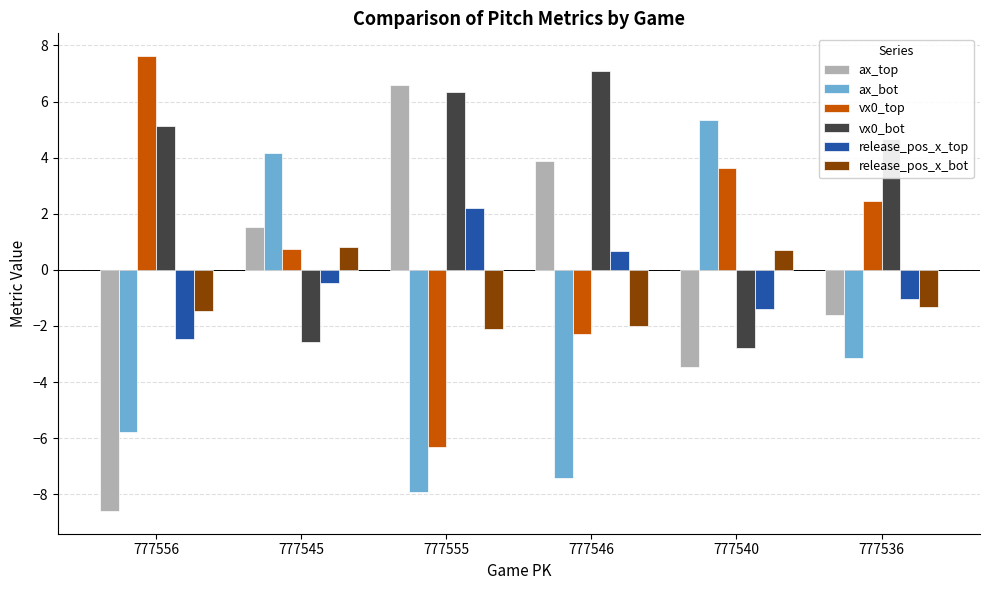

List the series in order of their peak value, lowest first.

release_pos_x_bot, release_pos_x_top, ax_bot, ax_top, vx0_bot, vx0_top